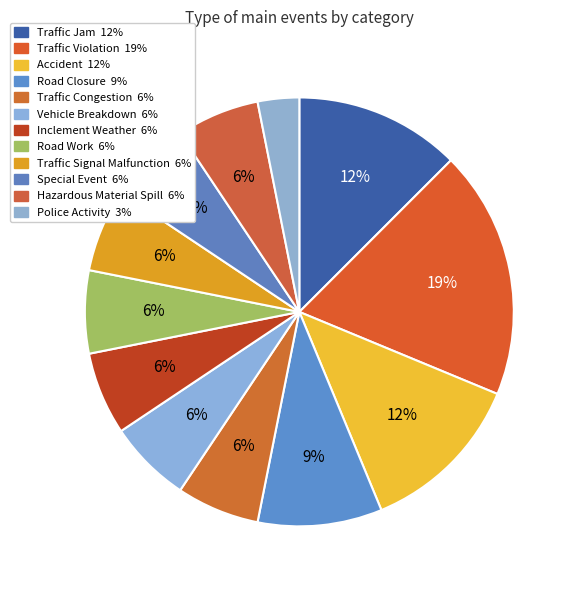

To the nearest percent, what is the average slice percentage?

8%